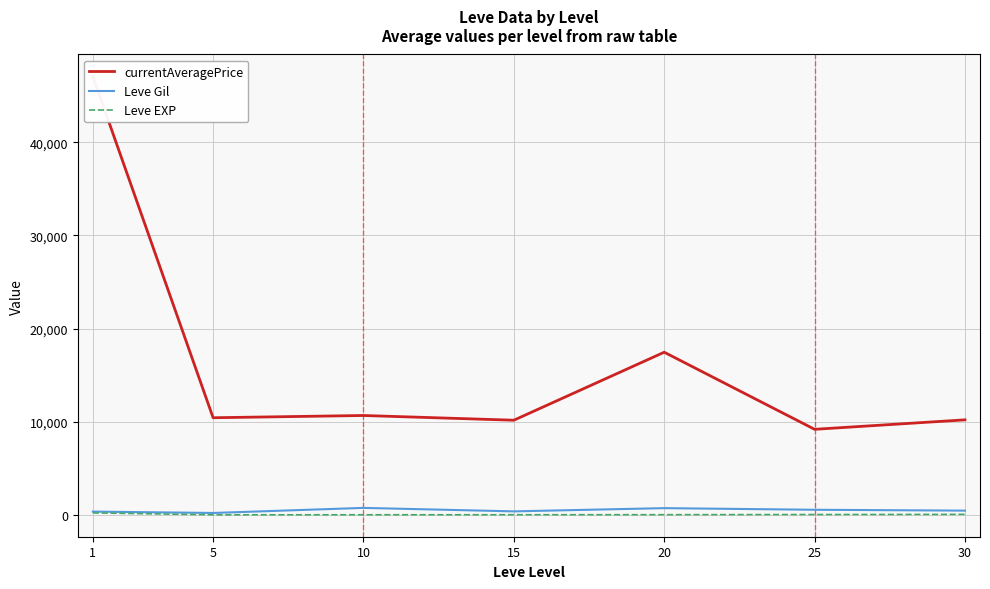

Where does the Leve Gil series first go above 452?

10